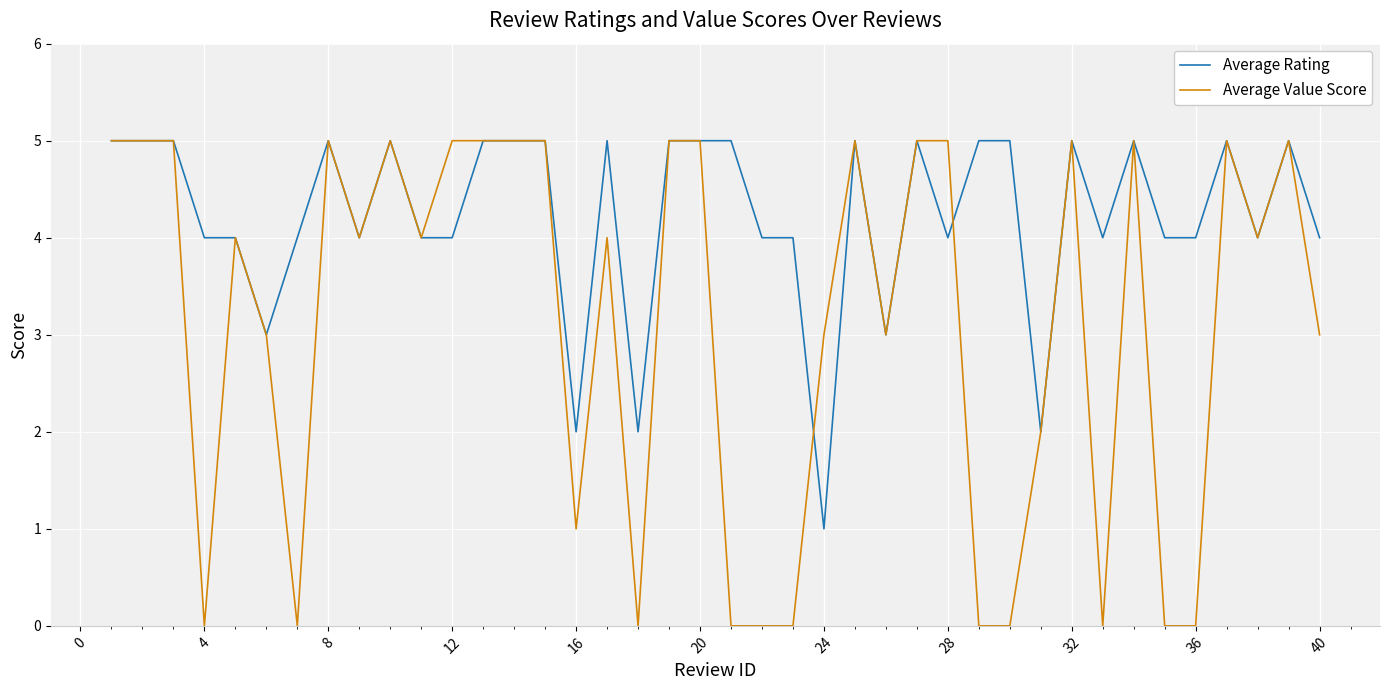

Which series has the largest range (max minus min)?

Average Value Score